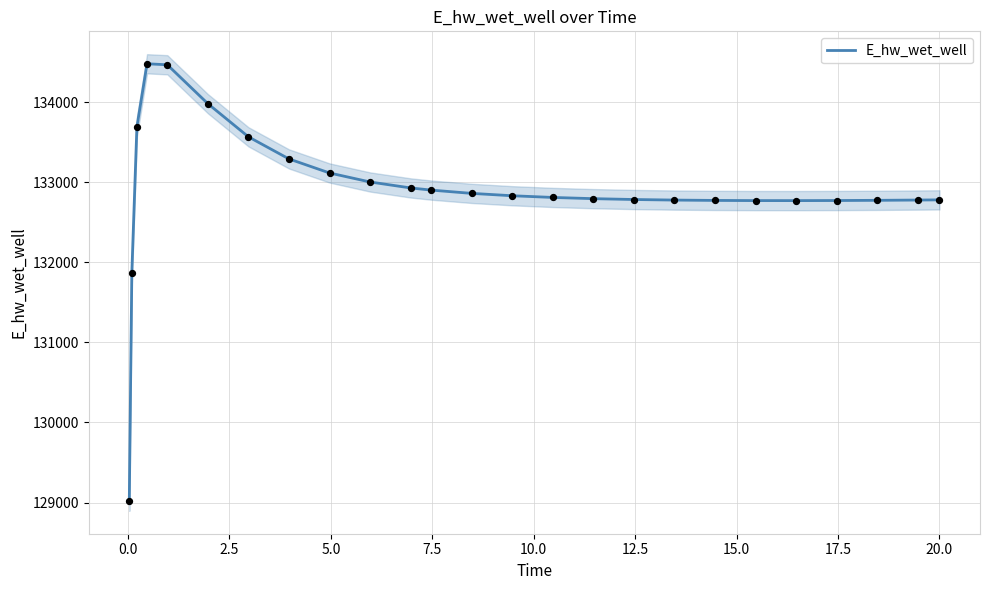

What is the highest value of the E_hw_wet_well series?

134480.9